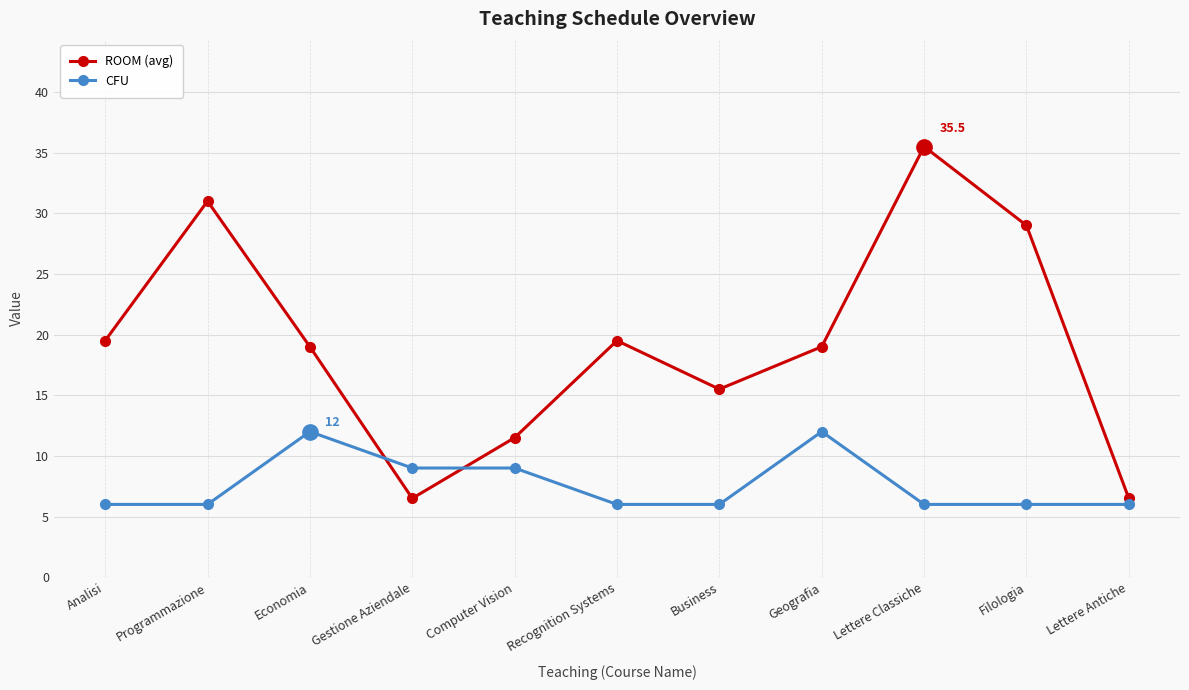

Is it true that CFU equals 10.4 at Lettere Antiche?

False